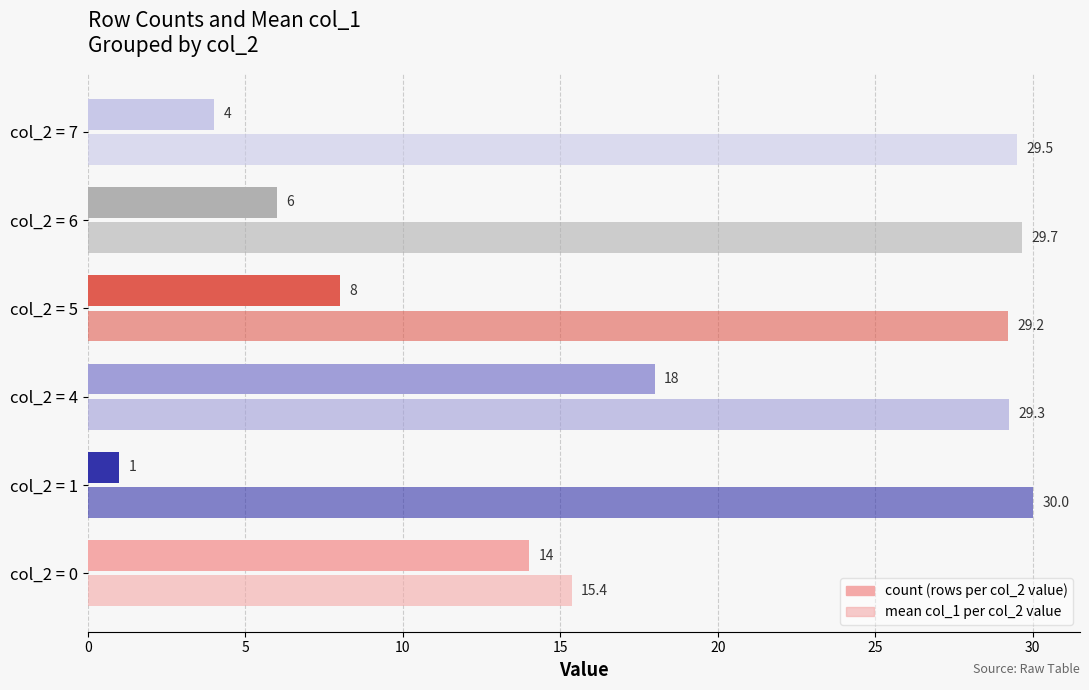

List the series in order of their peak value, highest first.

mean col_1 per col_2 value, count (rows per col_2 value)